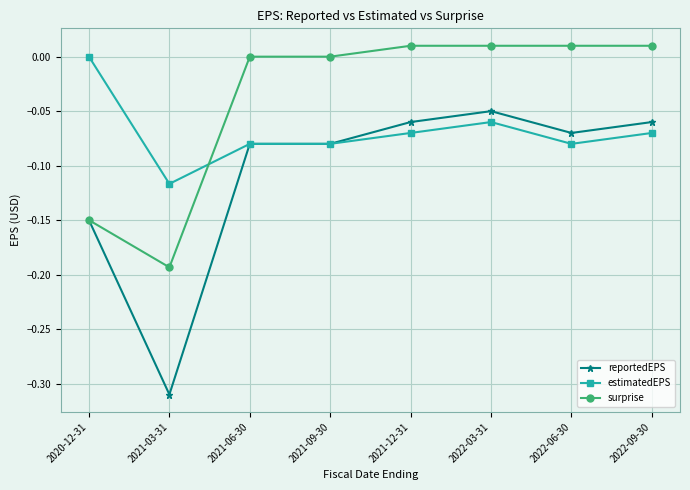

What position from the right is 2020-12-31?

8